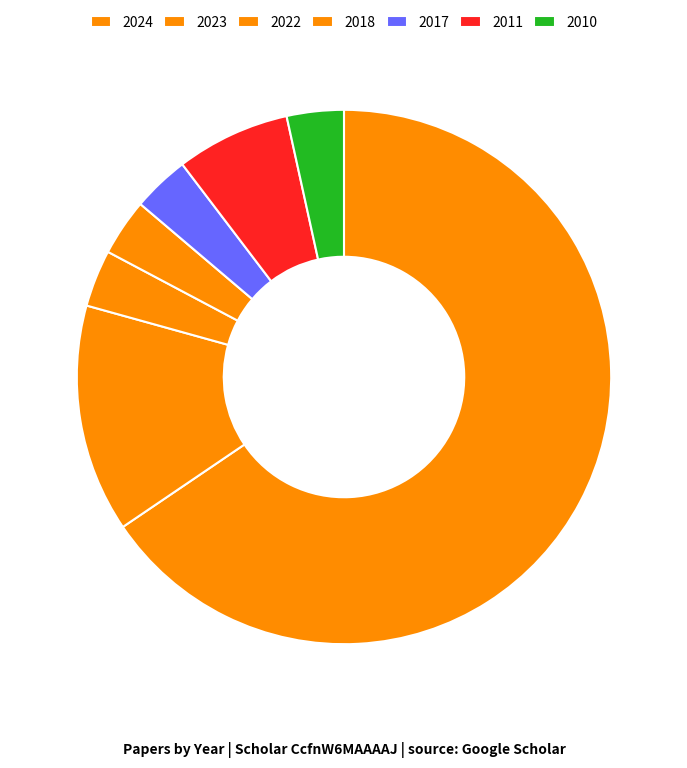

Count the number of slices in the pie.

7